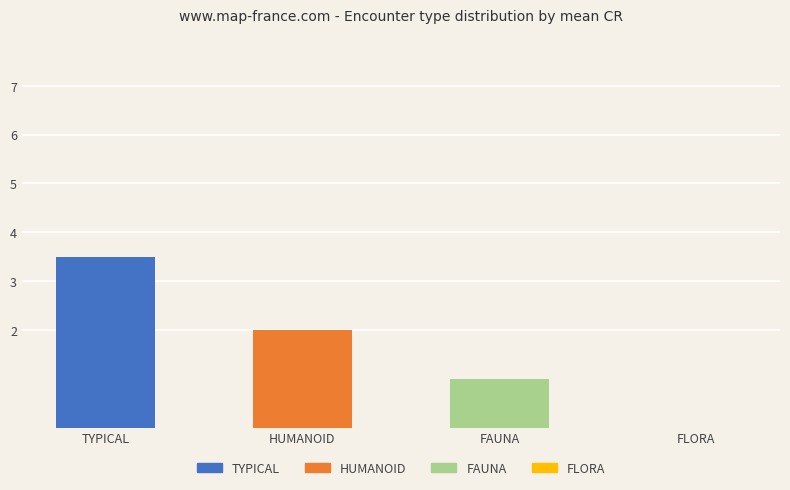

Read the value at FAUNA.

1.0